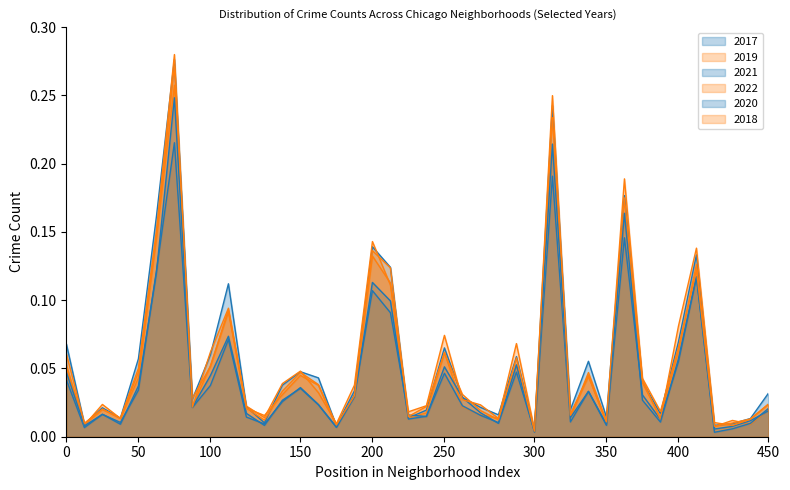

Which series has the largest total across all categories?

2017